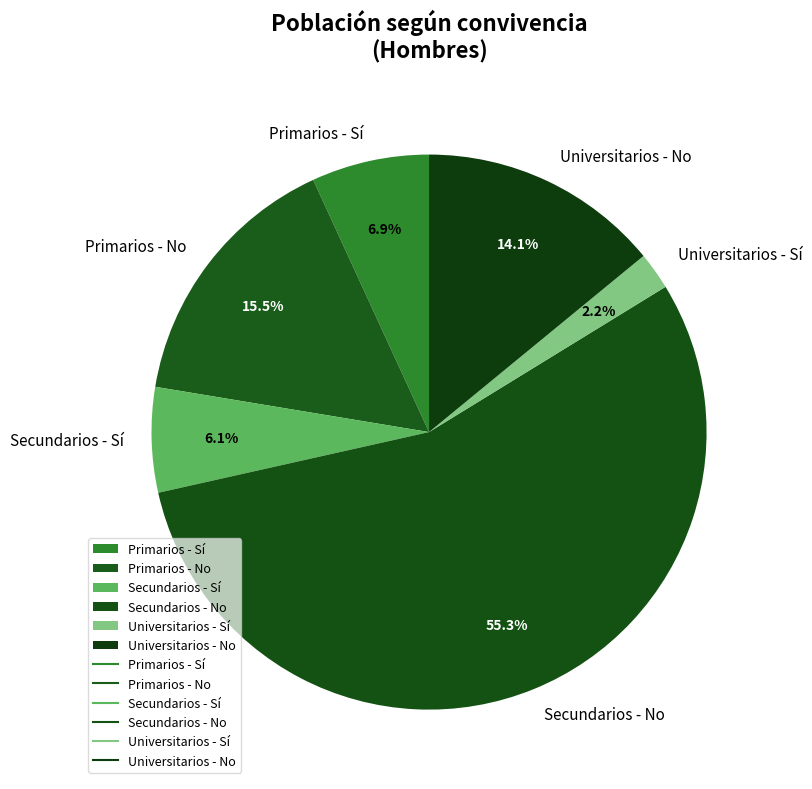

True or false: Secundarios - No accounts for 55% of the total.

True